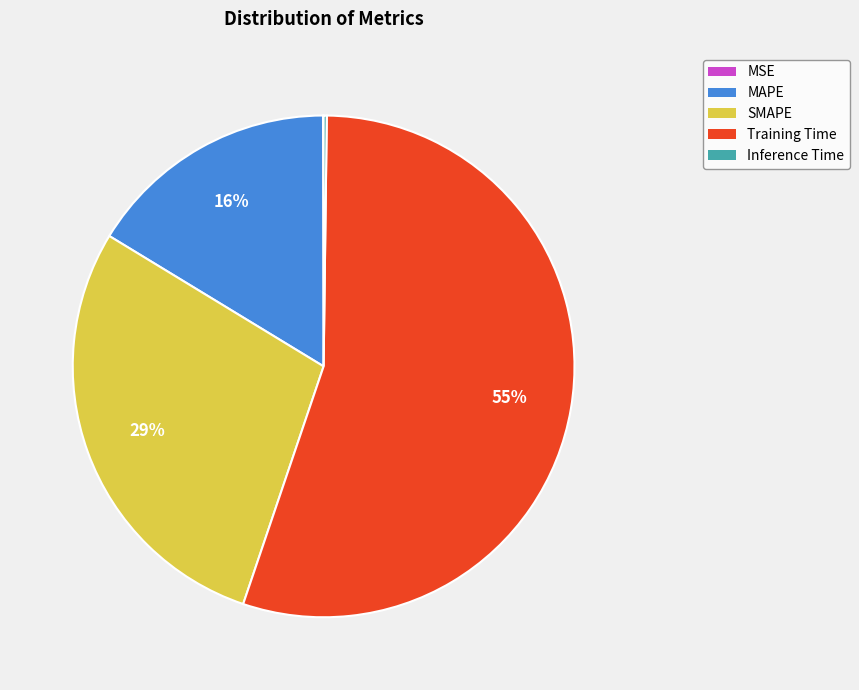

To the nearest percent, what is the difference between the largest and smallest slice percentages?

55%